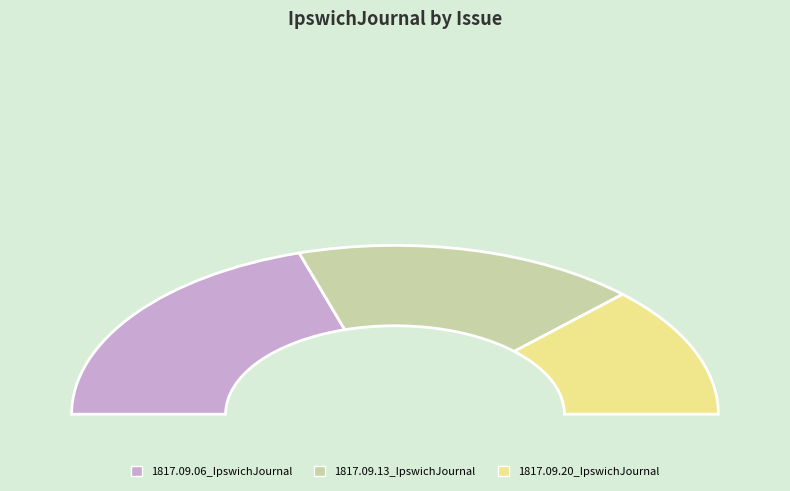

What percentage is the 1817.09.06_IpswichJournal slice, to the nearest percent?

40%